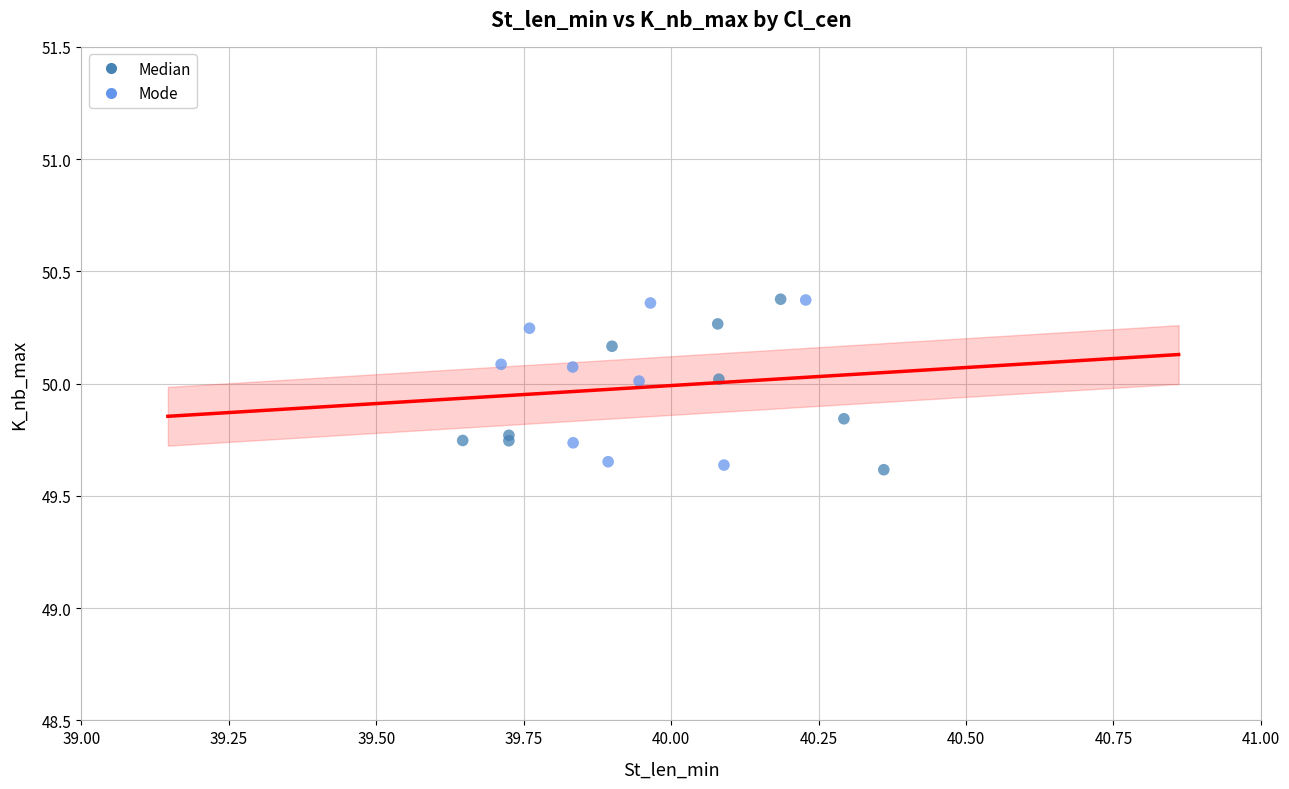

What are all the series names shown in the legend?

Median, Mode